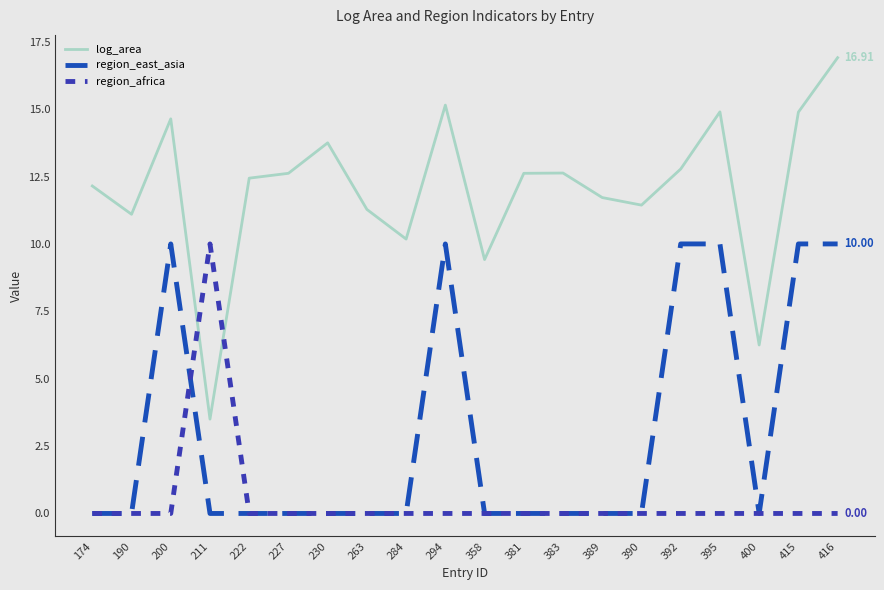

Is the value of region_africa at 200 greater than the value of log_area at 390?

No